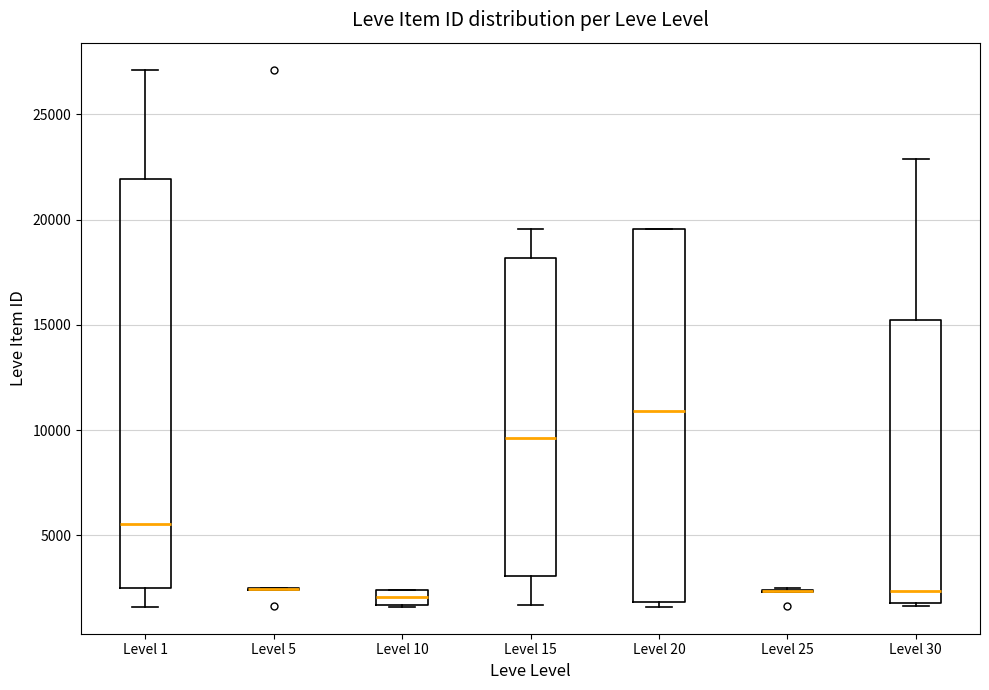

Comparing the boxes themselves (not the whiskers), which one is the tallest?

Level 1